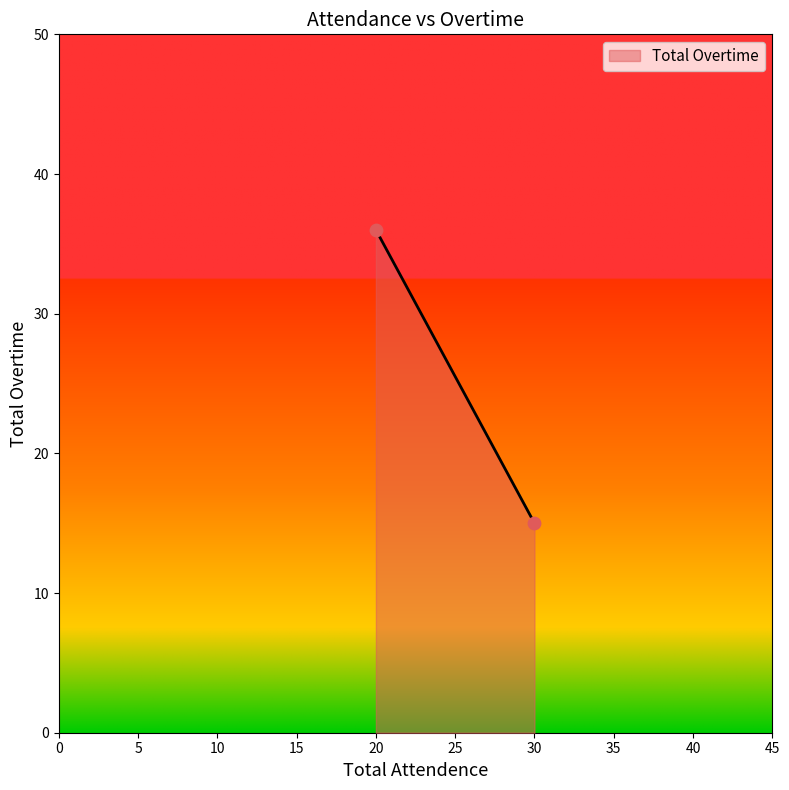

What Y value in the scatter plot is closest to 25?

15